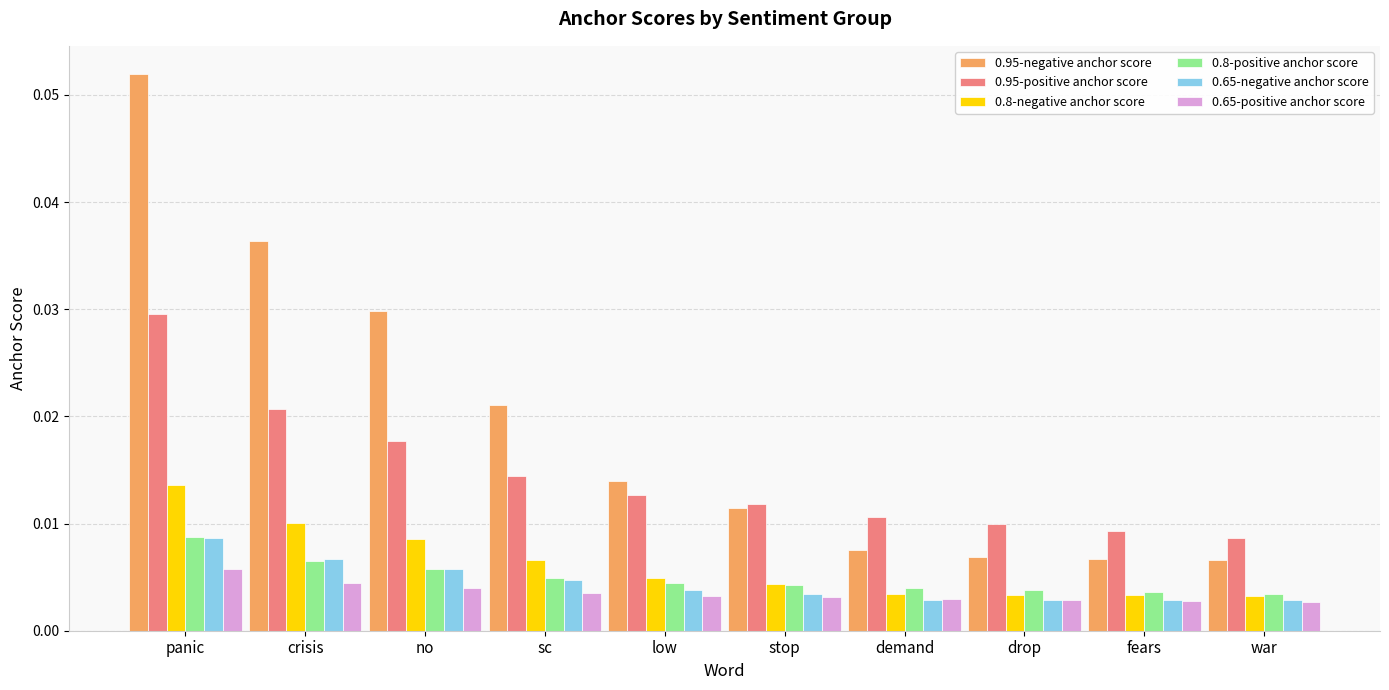

At which label does 0.95-positive anchor score reach its peak?

panic